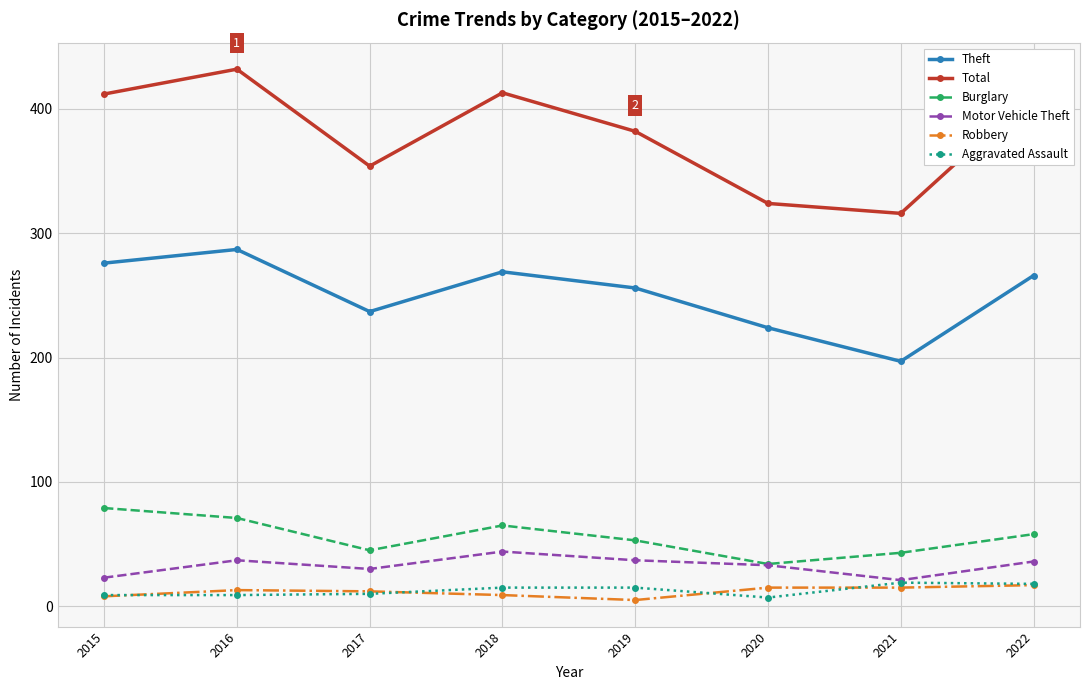

Between 2020 and 2021, which series saw the biggest shift?

Theft